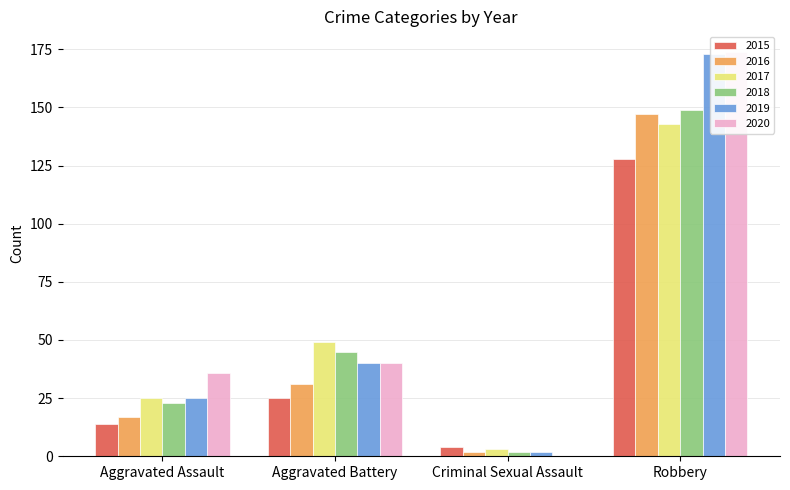

True or false: 2016 has a value of 2 at Criminal Sexual Assault.

True